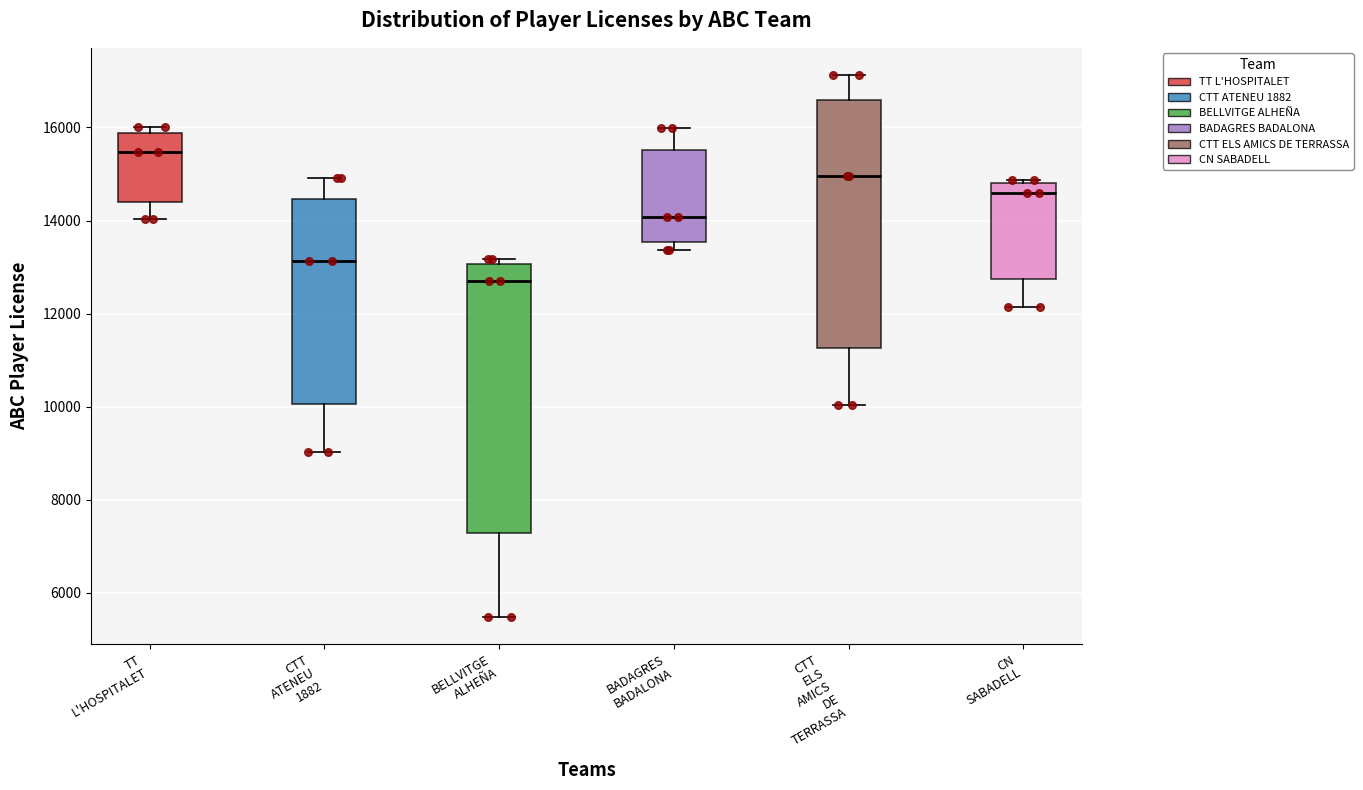

Reading left to right, transcribe this box plot: for each box, give where its median line is, the range the box spans, and where its two whiskers end, as read against the y-axis. The values are not printed on the chart, so give them approximately, as read against the axis.

TT L'HOSPITALET: median 15400, box 14400 to 15800, whiskers 14000 to 16000
CTT ATENEU 1882: median 13200, box 10000 to 14400, whiskers 9000 to 15000
BELLVITGE ALHEÑA: median 12800, box 7200 to 13000, whiskers 5400 to 13200
BADAGRES BADALONA: median 14000, box 13600 to 15600, whiskers 13400 to 16000
CTT ELS AMICS DE TERRASSA: median 15000, box 11200 to 16600, whiskers 10000 to 17200
CN SABADELL: median 14600, box 12800 to 14800, whiskers 12200 to 14800 (just above the box's upper edge)